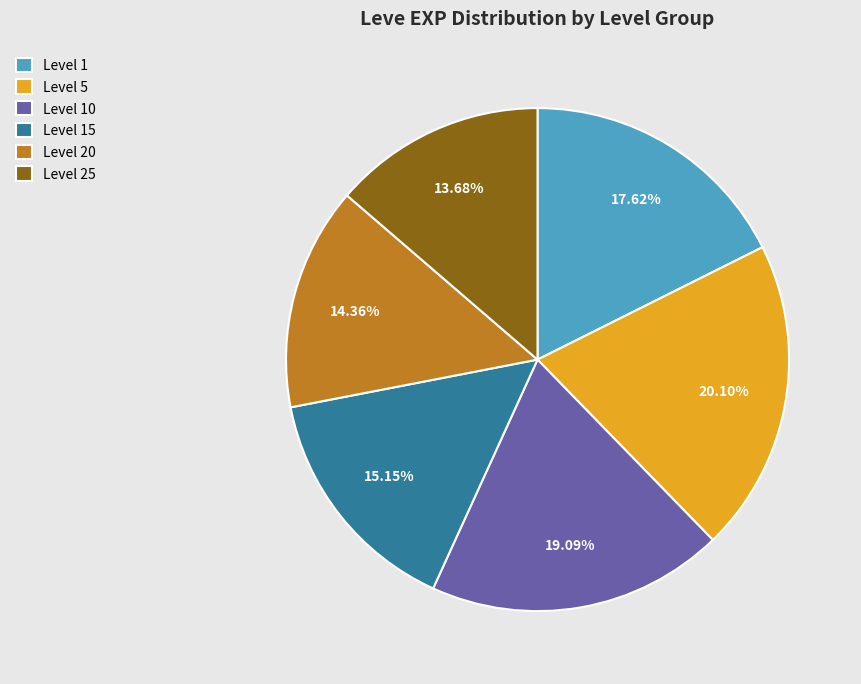

Is the sum of Level 25 and Level 15 greater than half?

No